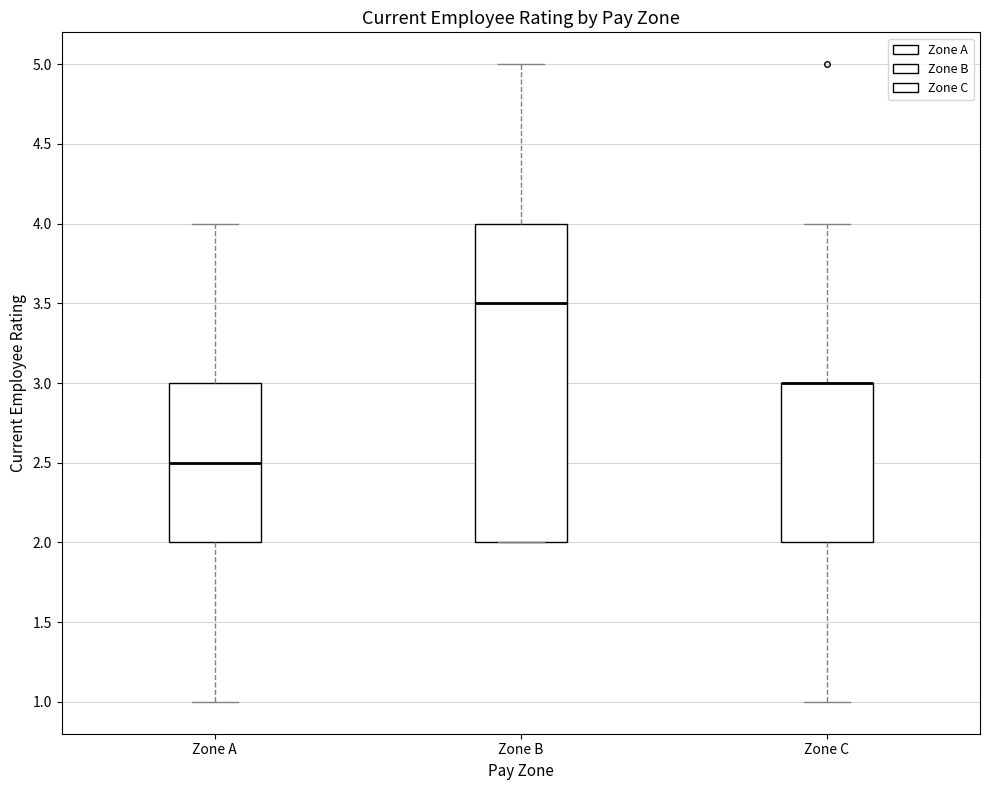

Where does the median line of the box for Zone B sit on the y-axis? The values are not printed on the chart, so give them approximately, as read against the axis.

3.5